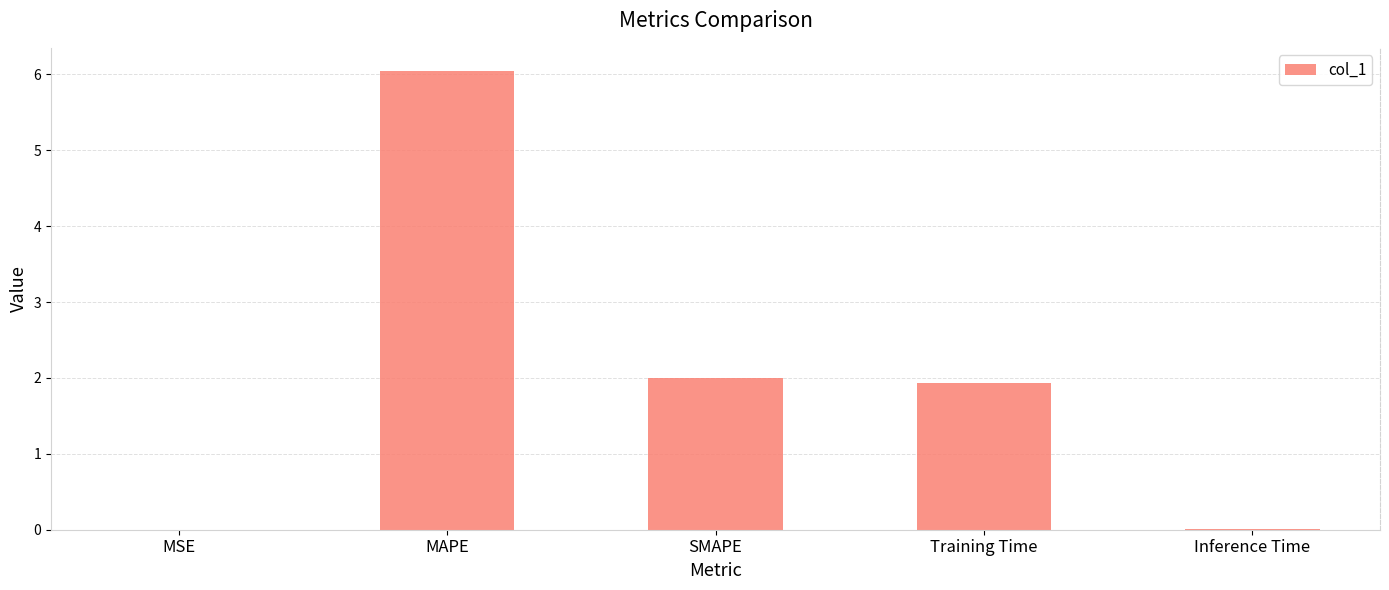

The value at SMAPE is 1.0. True or false?

False